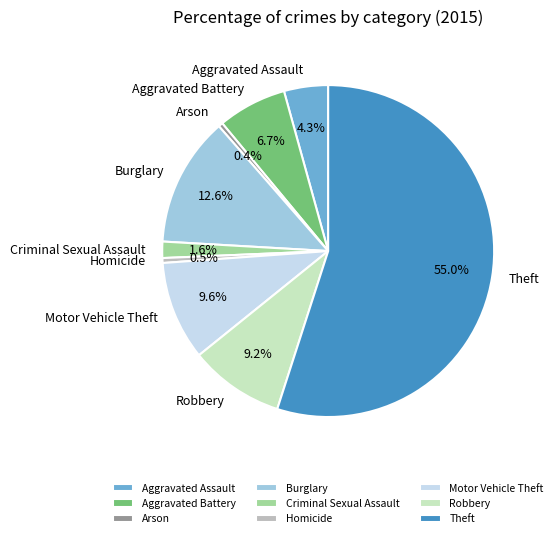

Which category accounts for the majority?

Theft